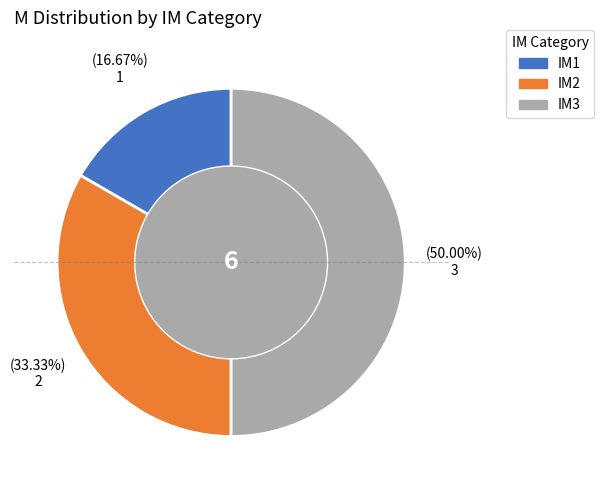

Does IM1 account for over 50% of the chart?

No